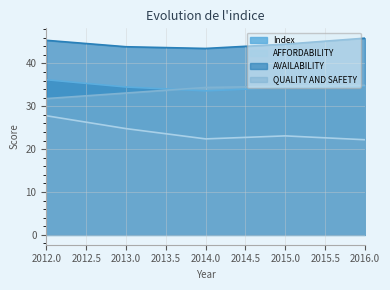

The value of AFFORDABILITY at 2014.0 is 22.4. True or false?

True